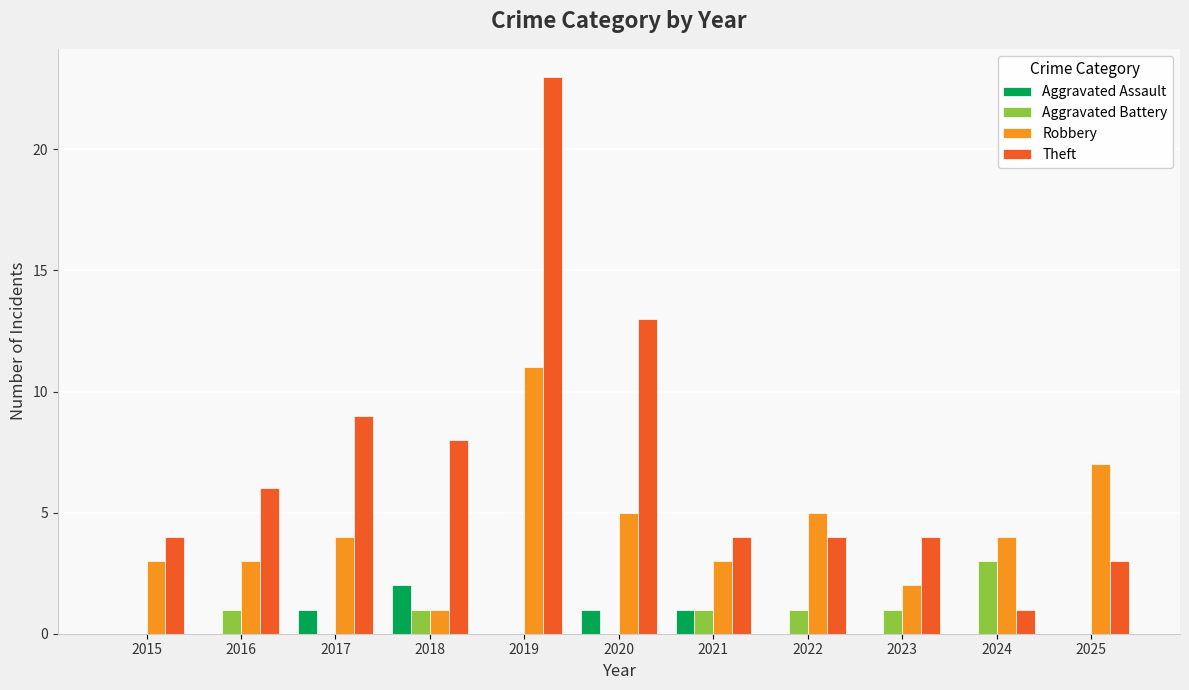

Which series has the largest total across all categories?

Theft